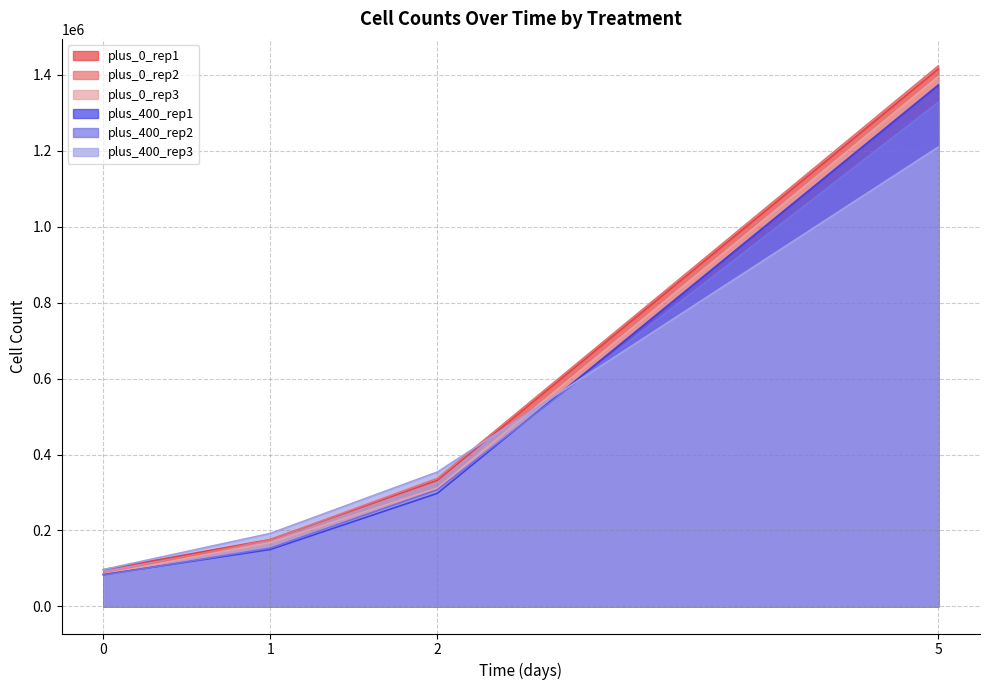

How many lines are shown in the chart?

6